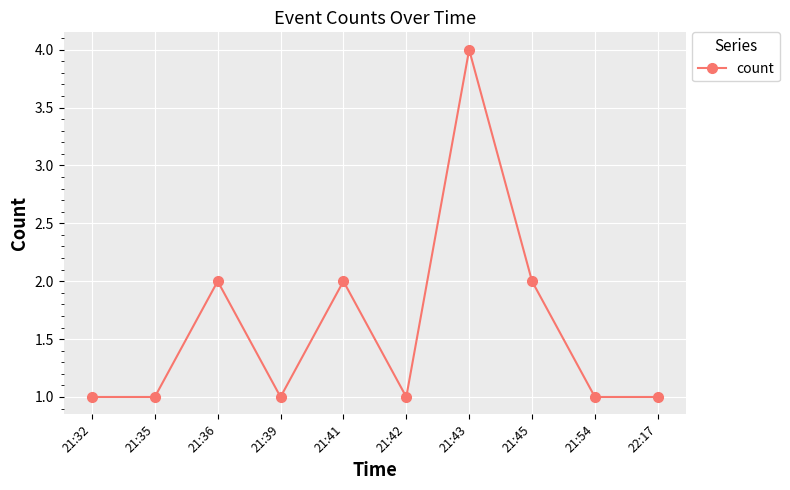

The chart shows a value of 5 at 21:43. True or false?

False